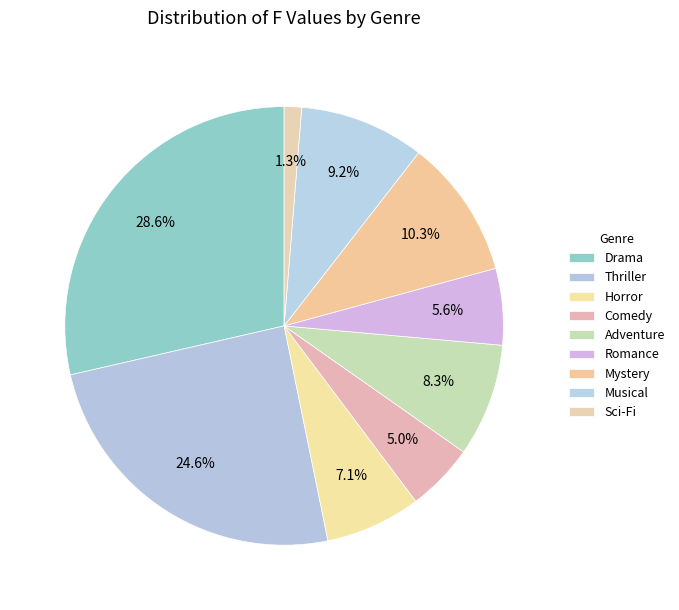

Is there any slice that represents more than half of the pie?

No